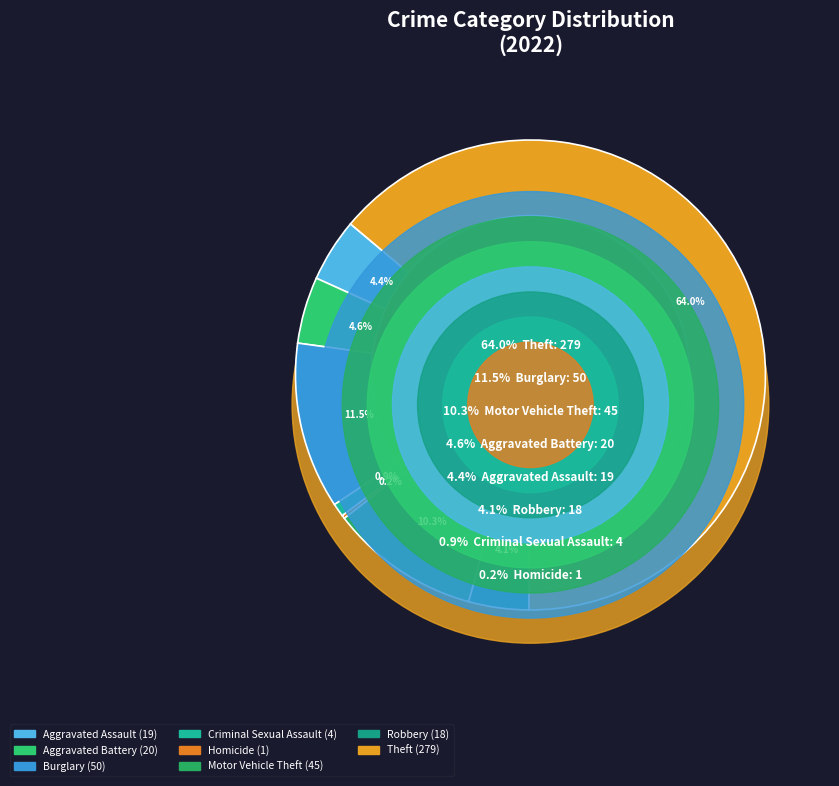

True or false: Burglary accounts for 11% of the total.

True